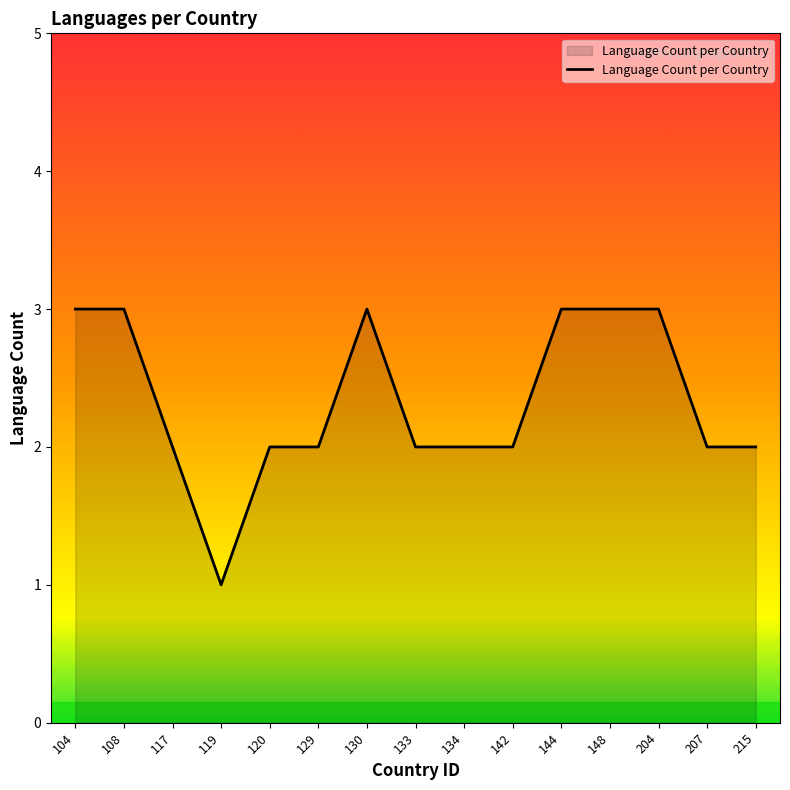

Reading left to right, transcribe all the data shown in this chart.

104=3	108=3	117=2	119=1	120=2	129=2	130=3	133=2	134=2	142=2	144=3	148=3	204=3	207=2	215=2